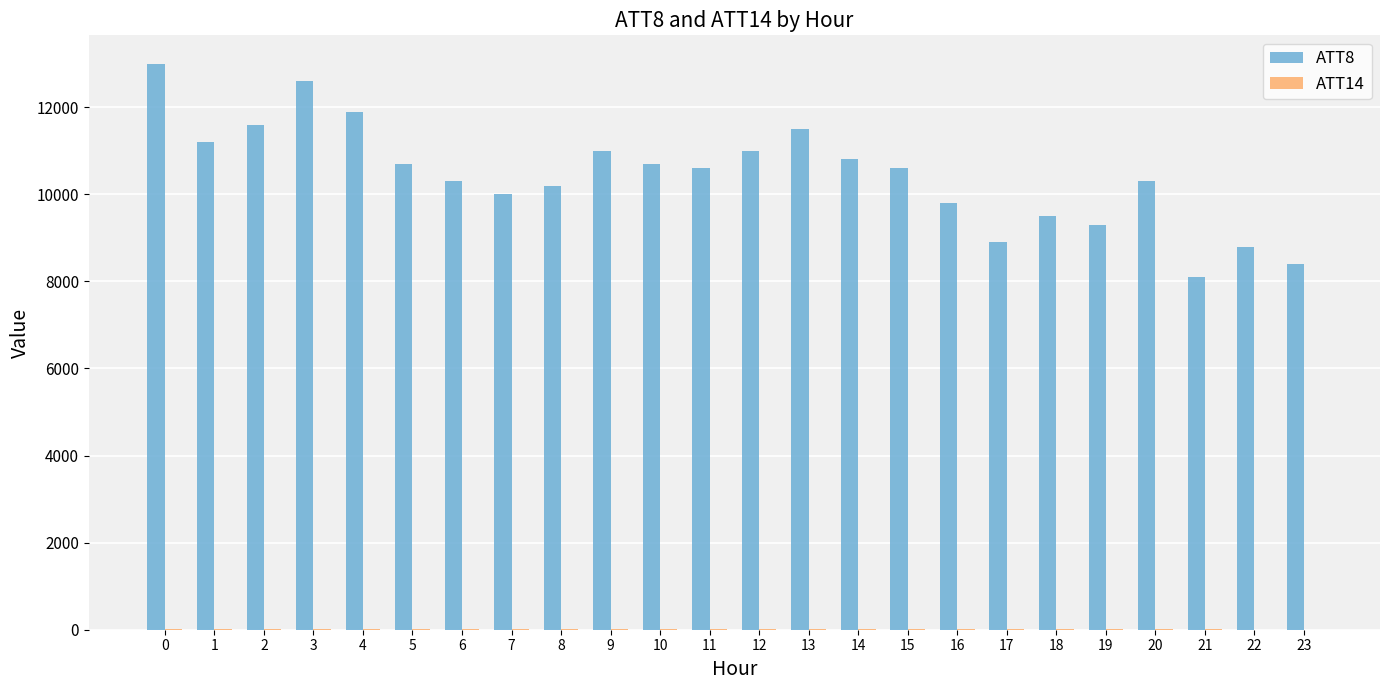

What is the maximum value shown in the chart?

13000.0